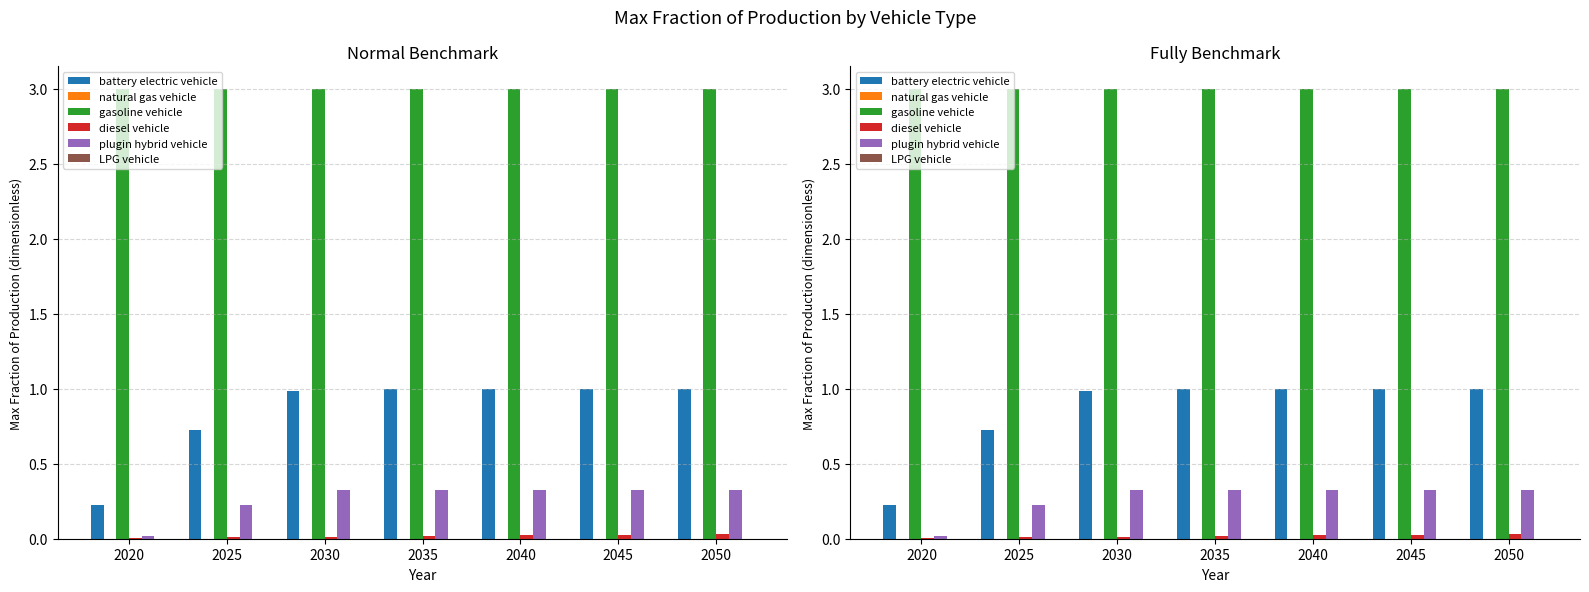

Count the number of categories in the chart.

7